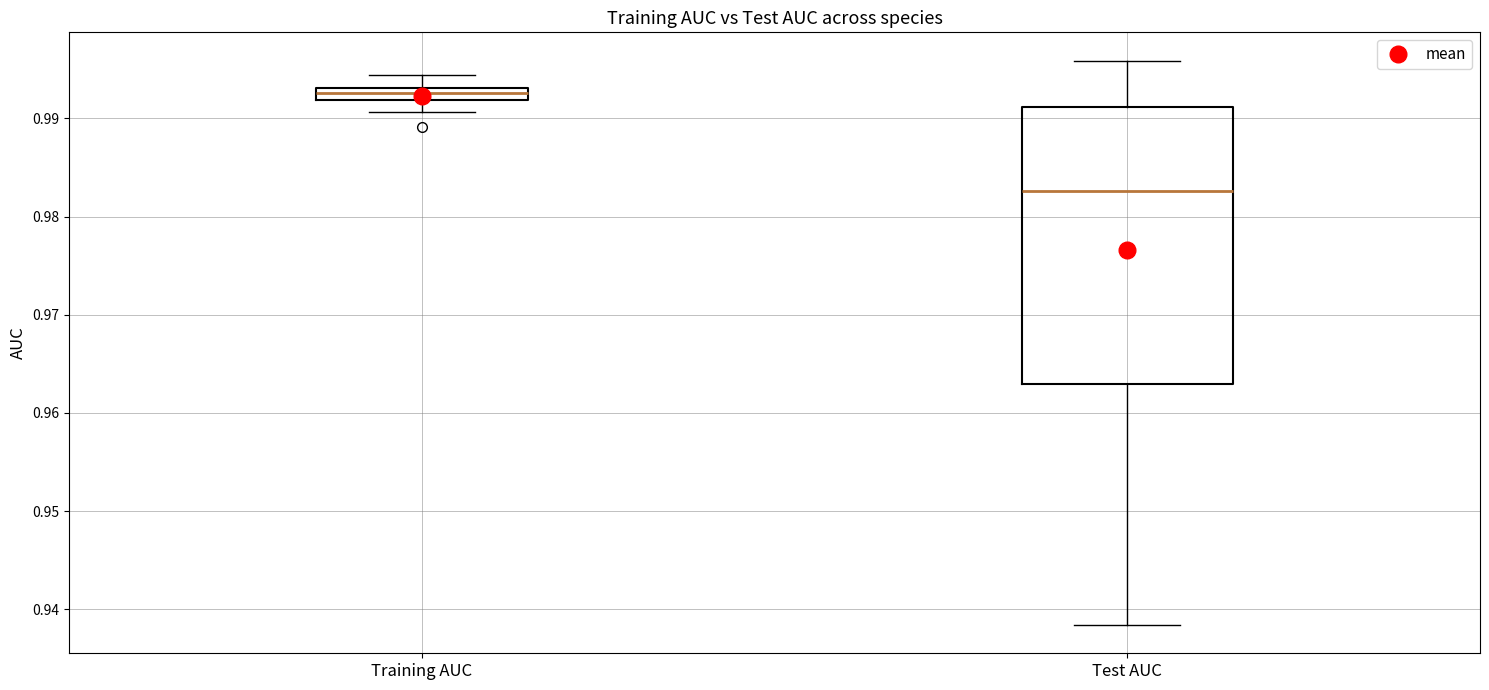

Comparing the boxes themselves (not the whiskers), which one is the tallest?

Test AUC